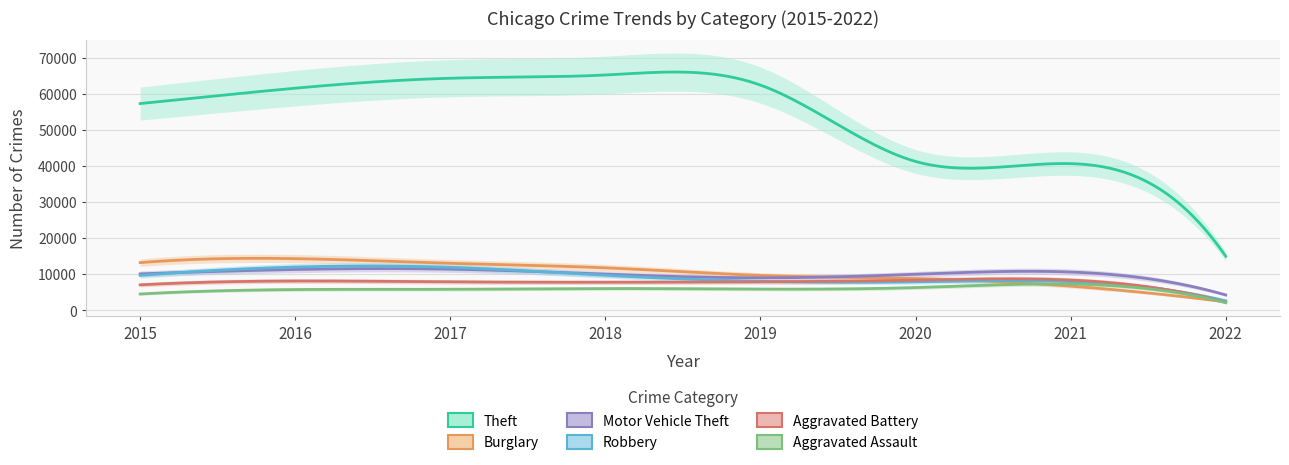

How many distinct data groups are displayed?

6